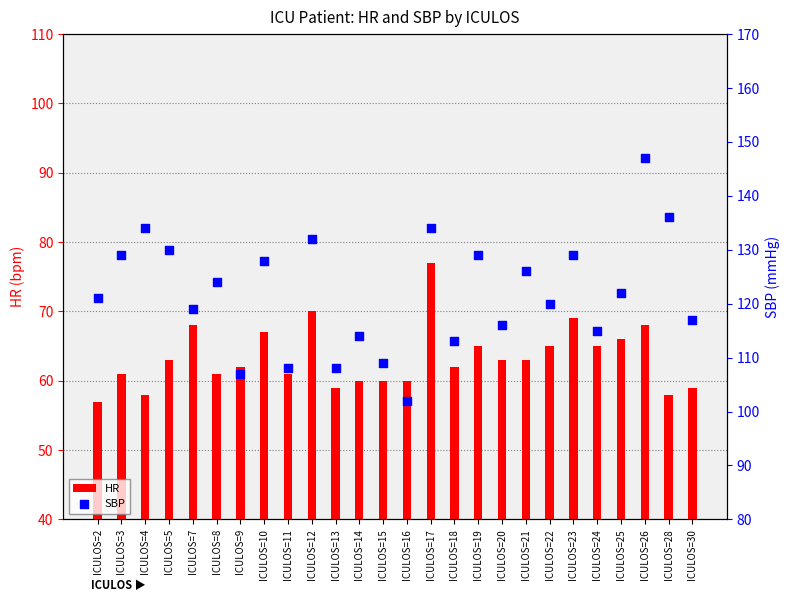

Which series has the widest spread of Y values?

SBP